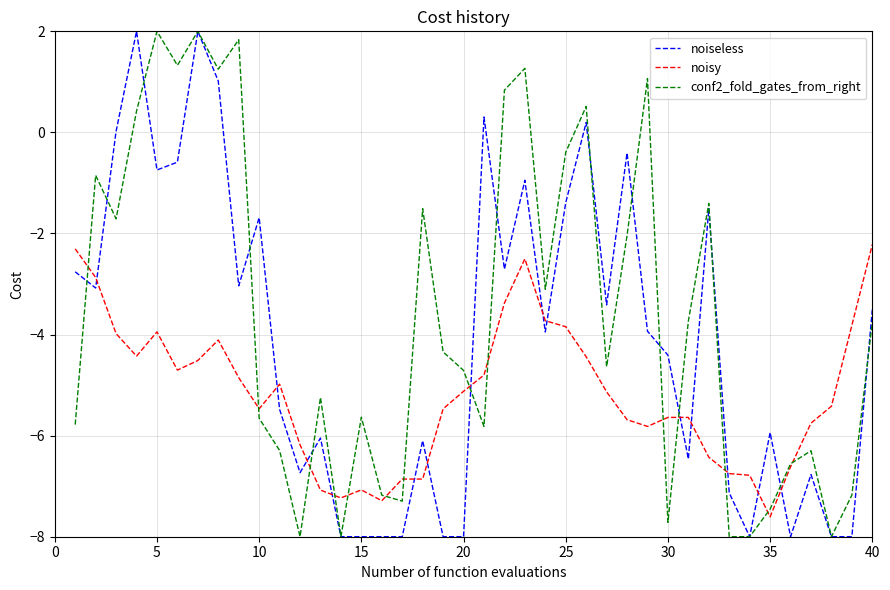

List the series in order of their peak value, highest first.

noiseless, conf2_fold_gates_from_right, noisy